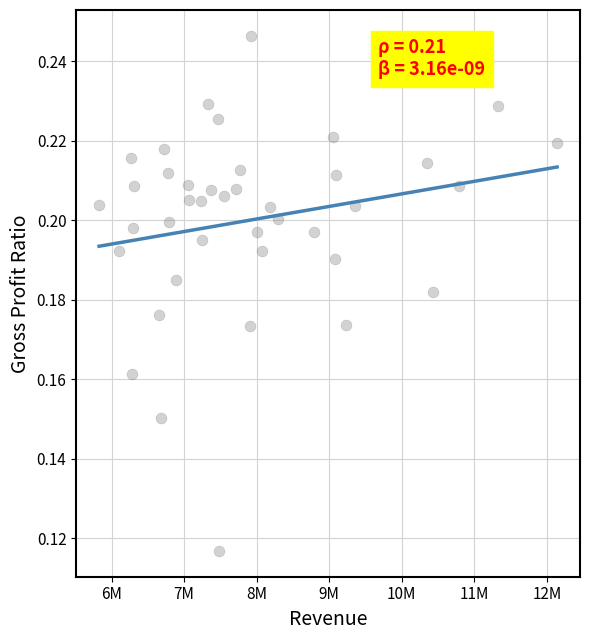

How many data points are displayed?

40